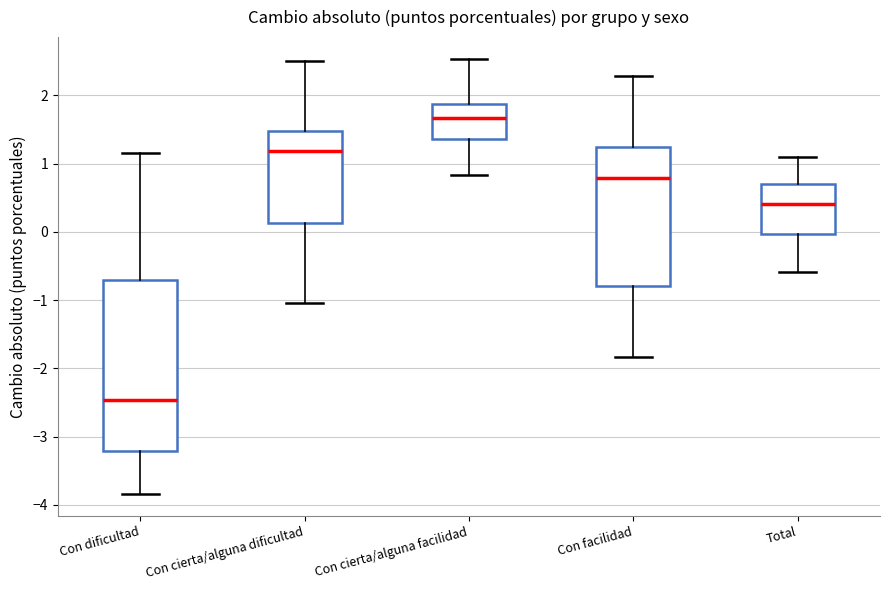

Reading left to right, transcribe this box plot: for each box, give where its median line is, the range the box spans, and where its two whiskers end, as read against the y-axis. The values are not printed on the chart, so give them approximately, as read against the axis.

Con dificultad: median -2.5, box -3.2 to -0.7, whiskers -3.8 to 1.2
Con cierta/alguna dificultad: median 1.2, box 0.1 to 1.5, whiskers -1.0 to 2.5
Con cierta/alguna facilidad: median 1.7, box 1.4 to 1.9, whiskers 0.8 to 2.5
Con facilidad: median 0.8, box -0.8 to 1.2, whiskers -1.8 to 2.3
Total: median 0.4, box 0.0 to 0.7, whiskers -0.6 to 1.1